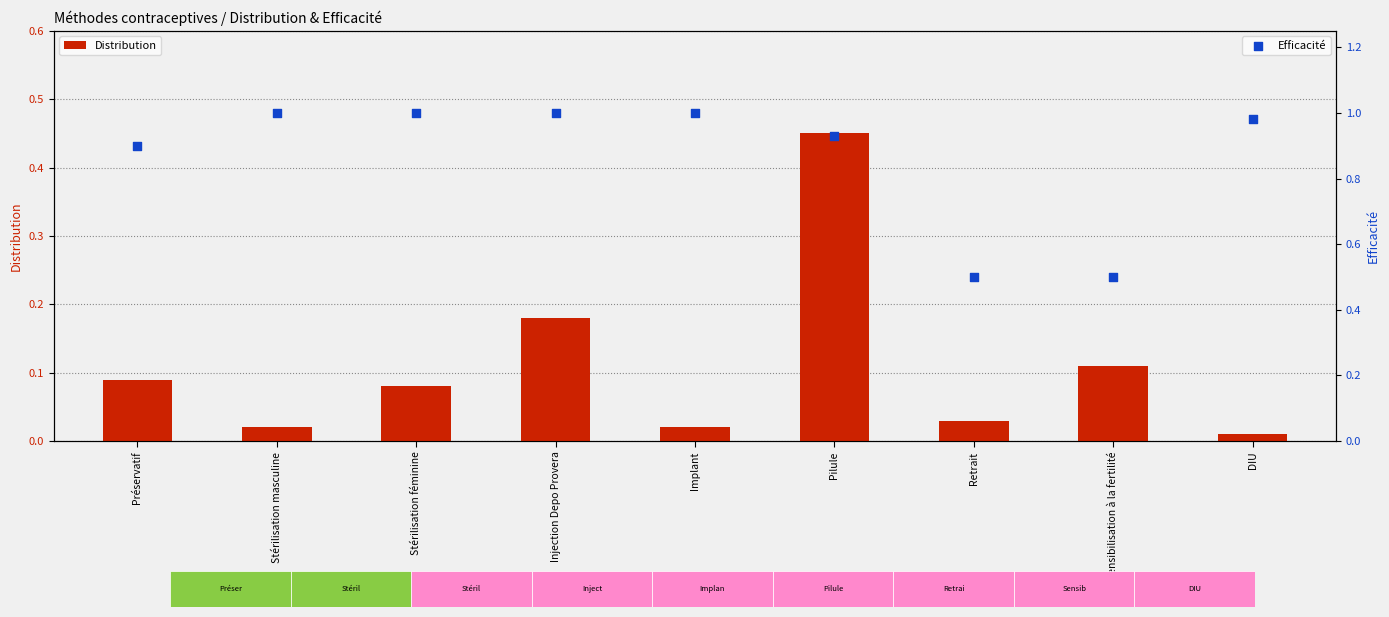

At which category is the sum across all series the highest?

Pilule